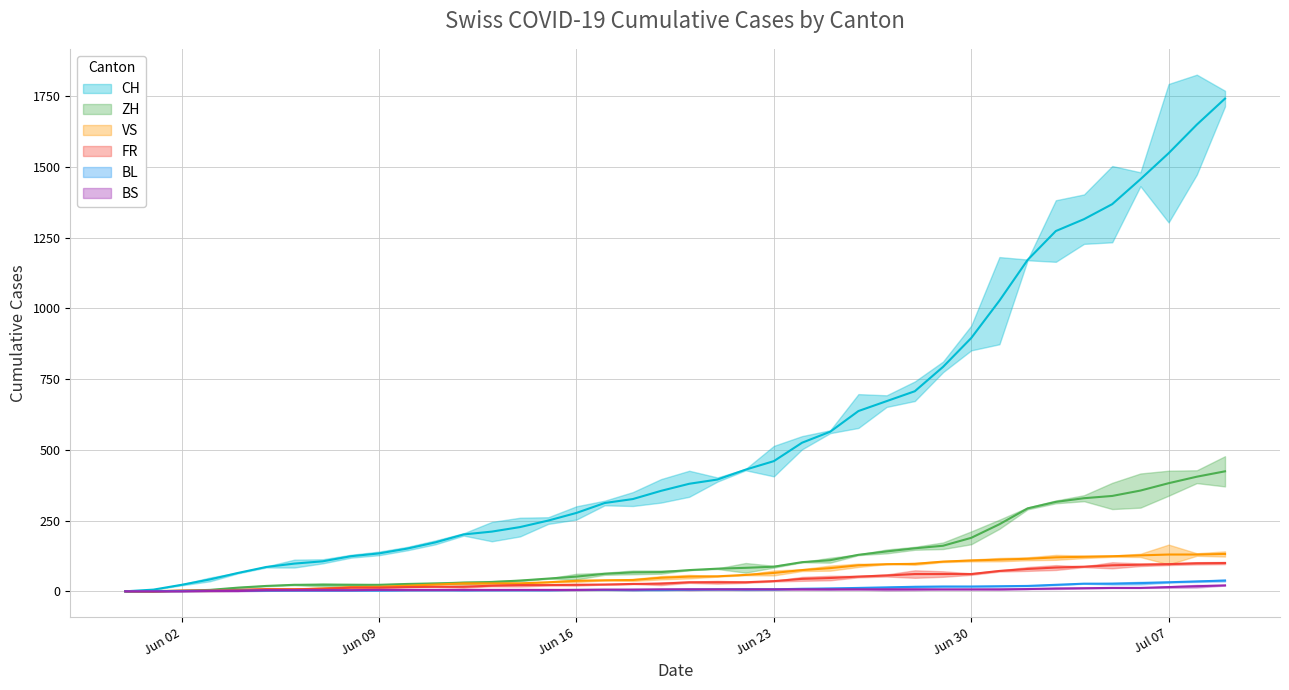

At which label does CH first exceed 380?

2020-06-21